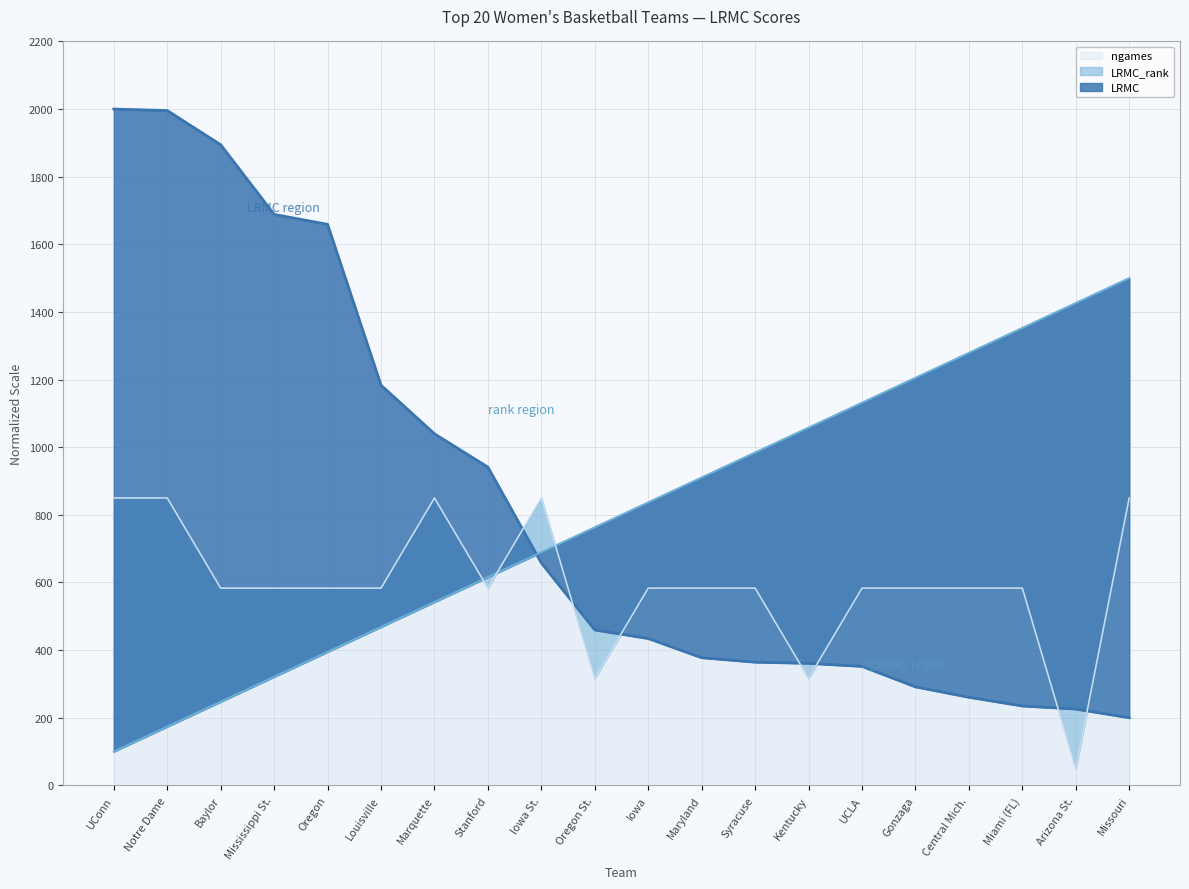

The value of LRMC_rank at Maryland is 910.5. True or false?

True